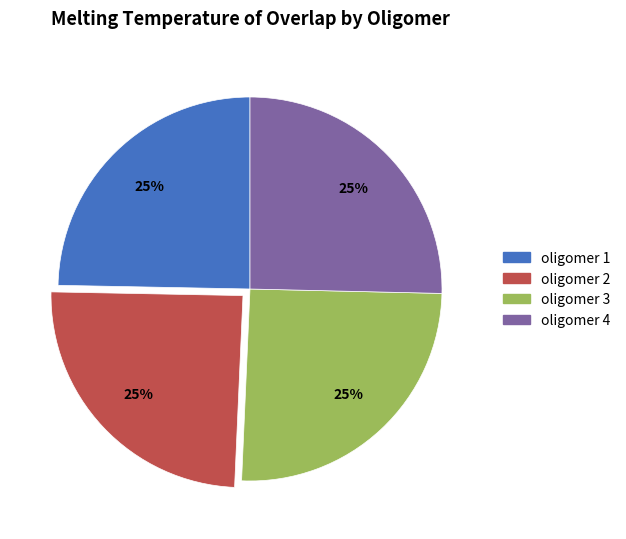

The oligomer 3 slice represents 20% of the pie. True or false?

False